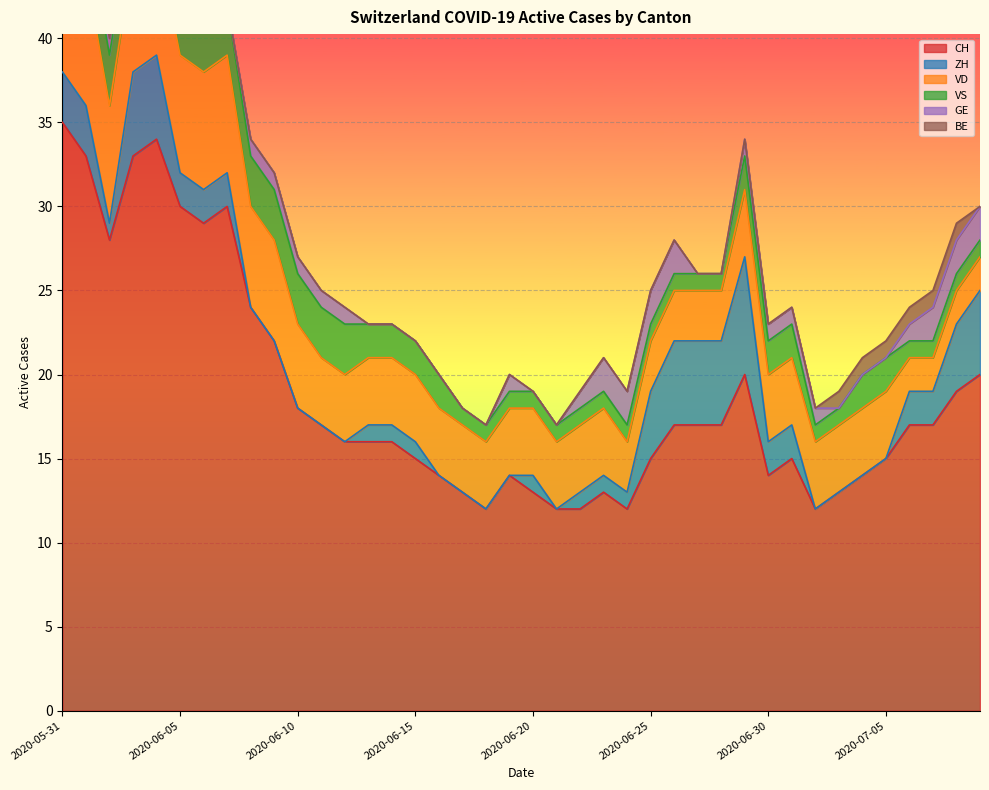

At which category does the chart reach its minimum across all series?

2020-06-08